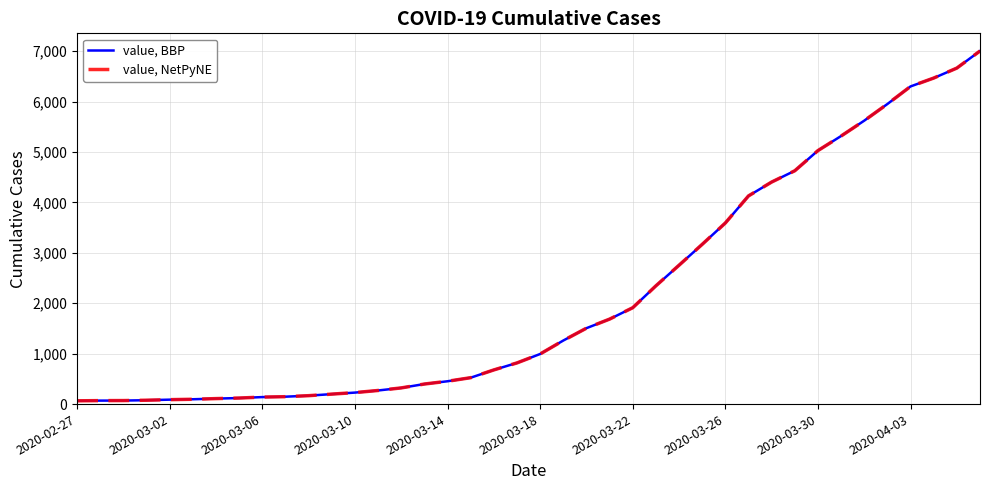

Is this an area chart (filled region under the line)?

No